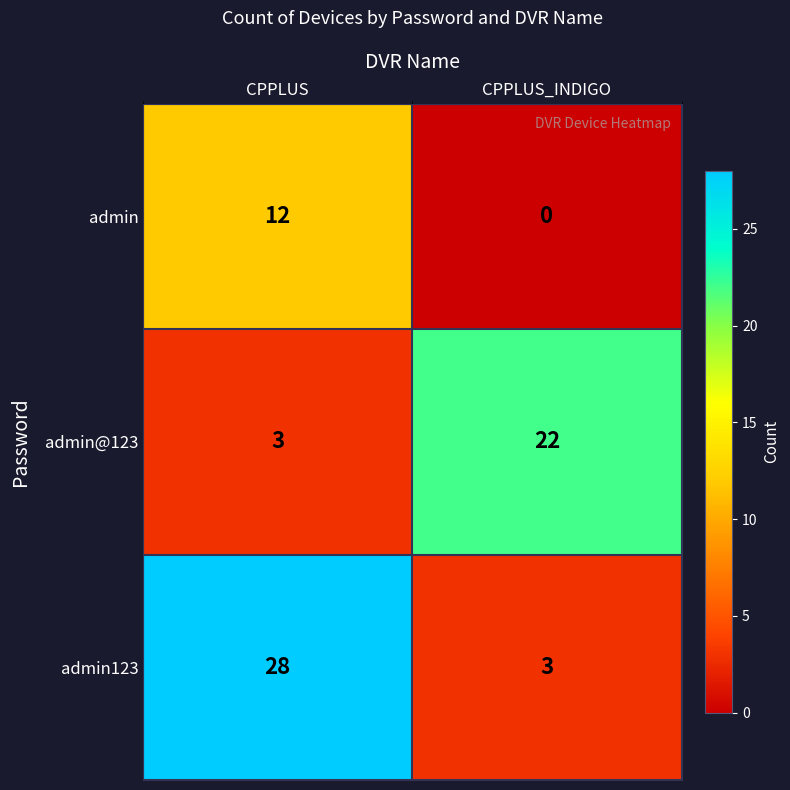

Which category has the highest value across all series?

CPPLUS